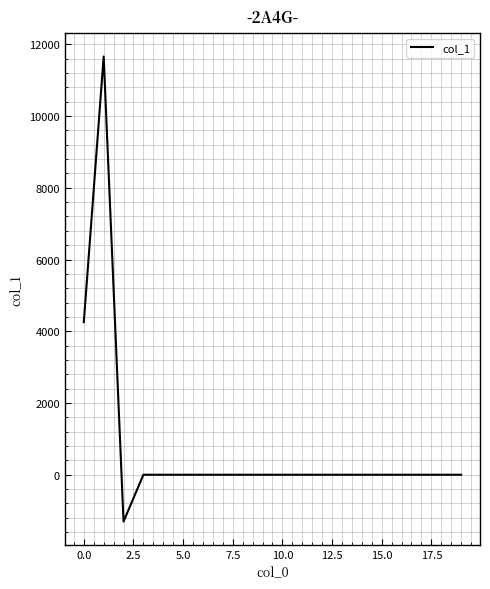

What is the greatest value displayed?

11659.6